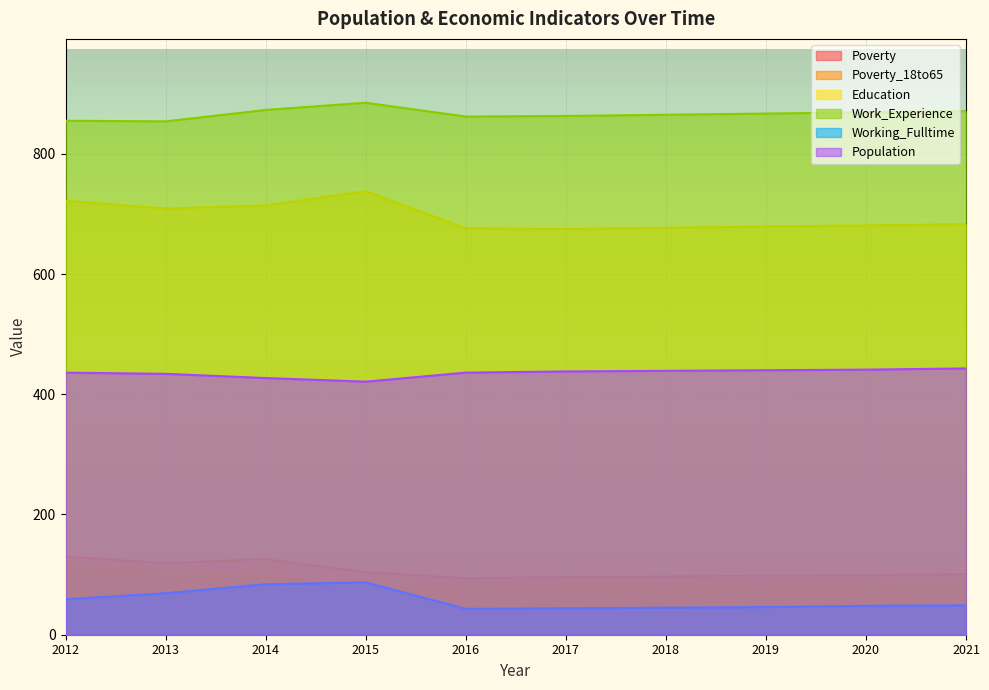

At which category does the chart reach its peak across all series?

2015